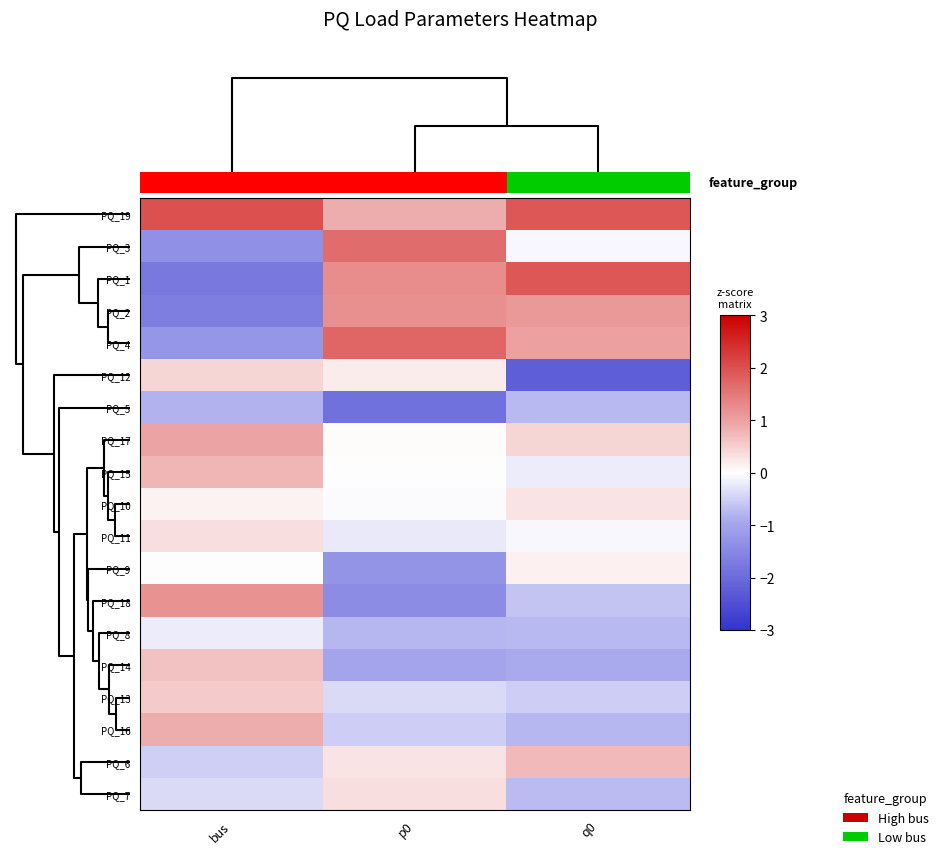

Count the number of categories in the chart.

3